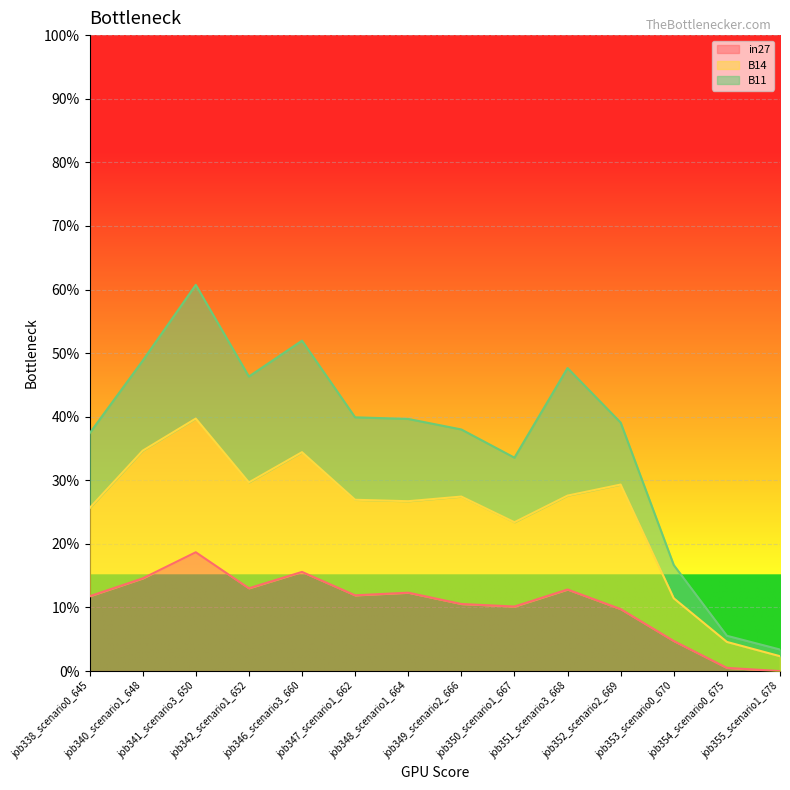

At which category is the sum across all series the highest?

job341_scenario3_650